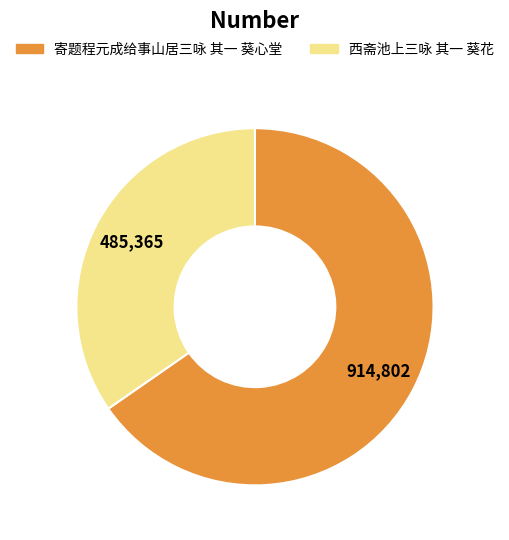

True or false: 寄题程元成给事山居三咏 其一 葵心堂 accounts for 60% of the total.

False